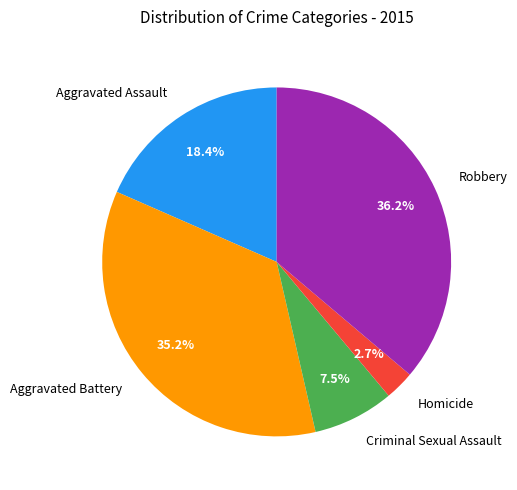

What is the largest slice in the pie chart?

Robbery